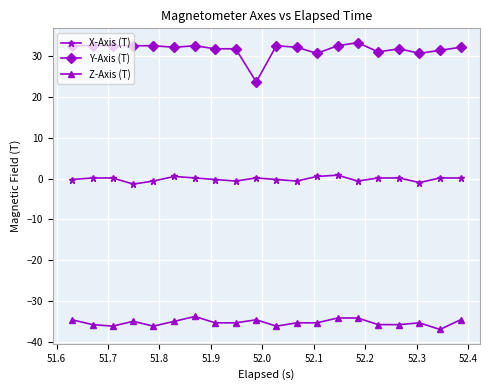

Rank the series by their maximum value, from highest to lowest.

Y-Axis (T), X-Axis (T), Z-Axis (T)